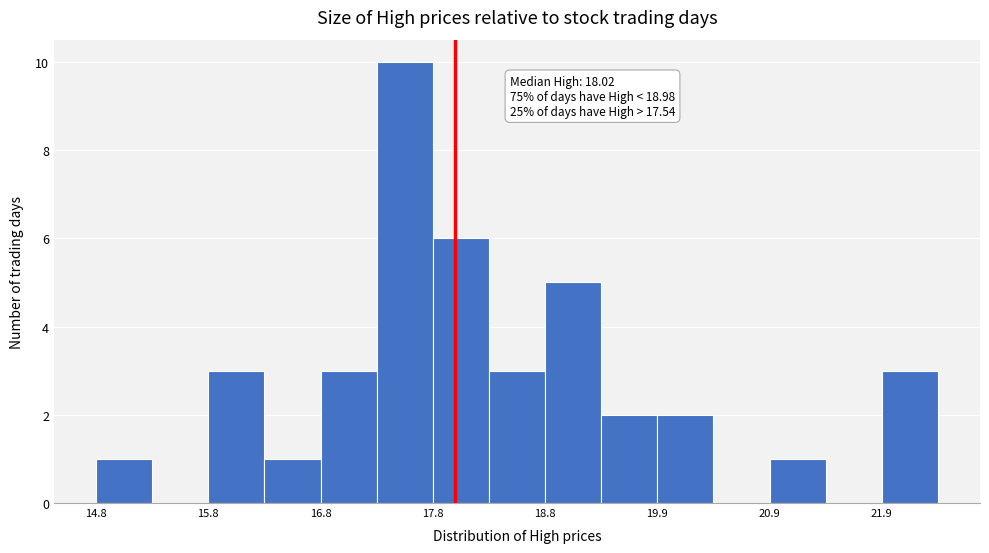

Around what value on the x-axis is the tallest bar? Give the approximate position of its centre, as read against the axis.

17.6